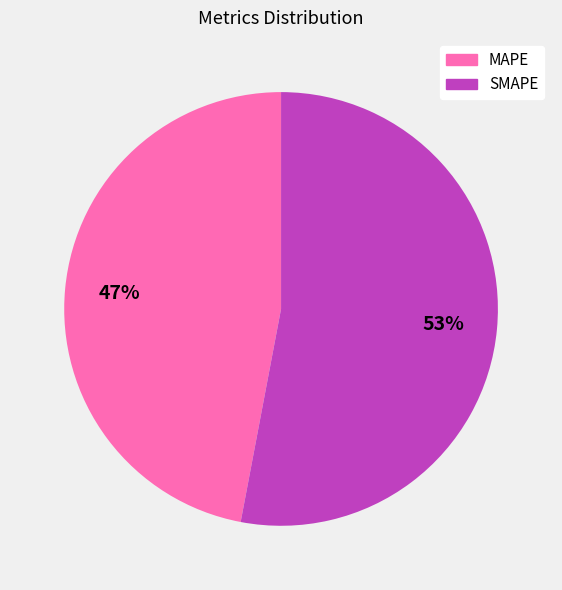

To the nearest percent, what percentage of the pie is SMAPE?

53%